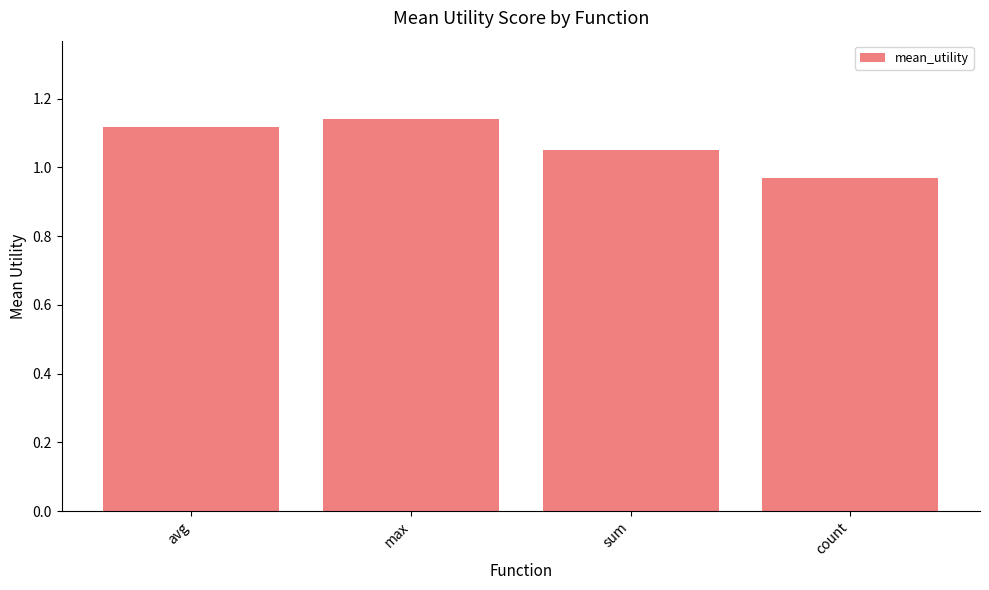

At which category does the chart reach its minimum across all series?

count